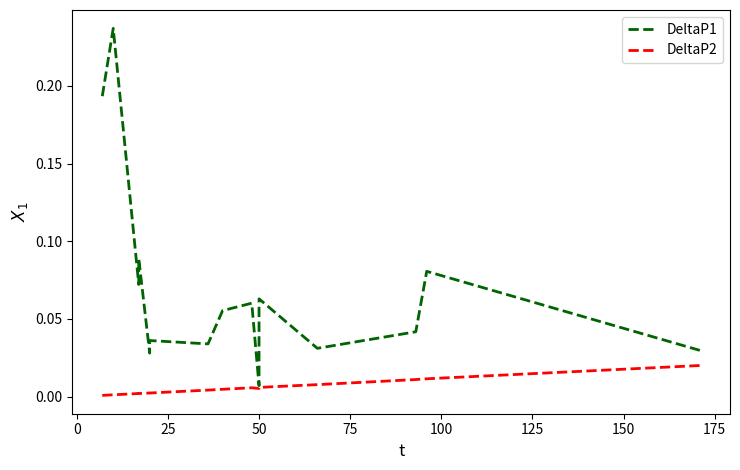

Is it true that DeltaP2 equals 0.0 at 175?

True